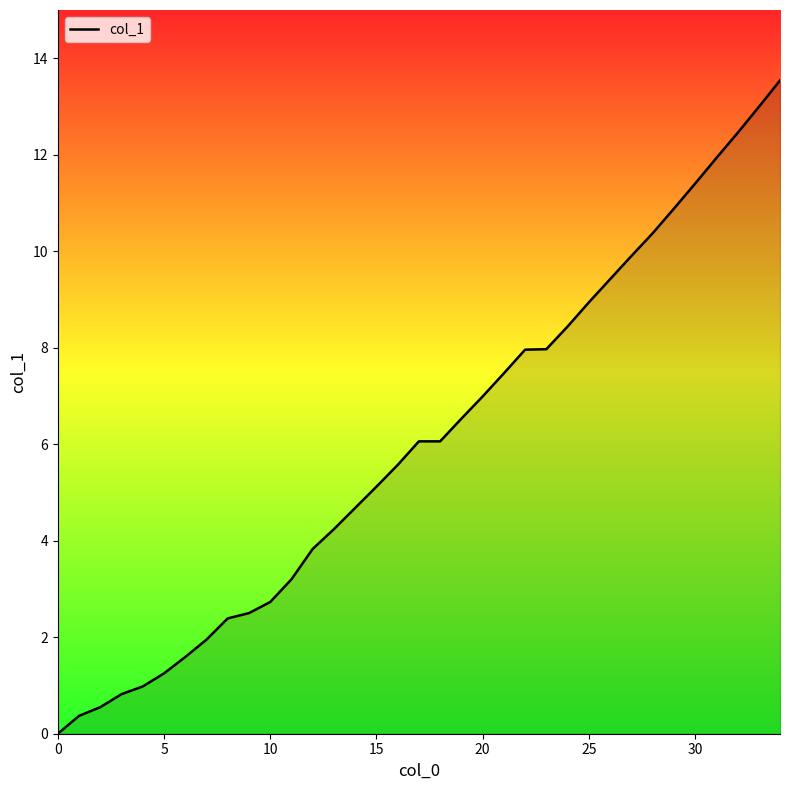

What is the difference between the maximum and minimum values?

13.5